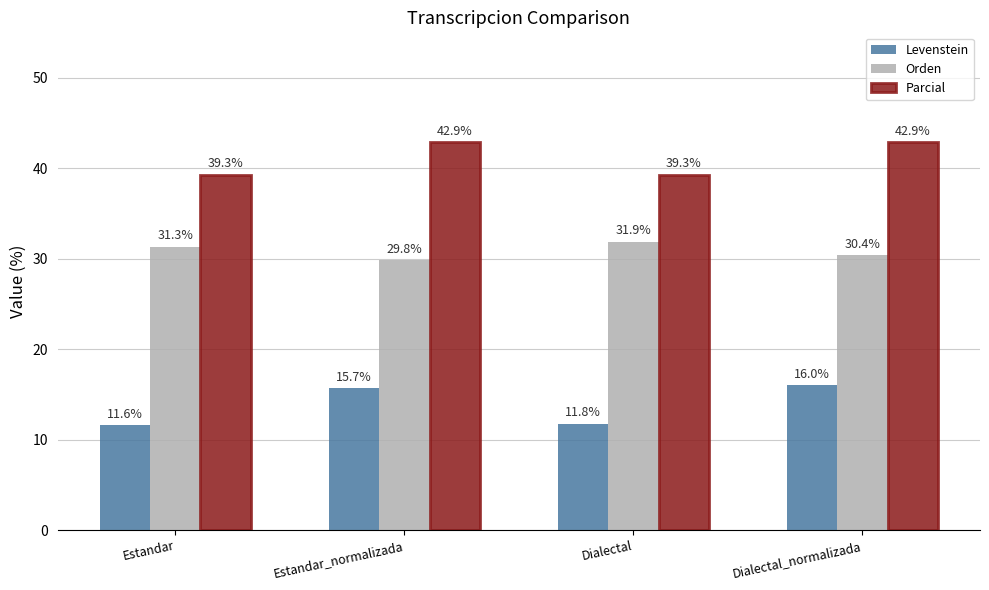

Are the bars horizontal?

No